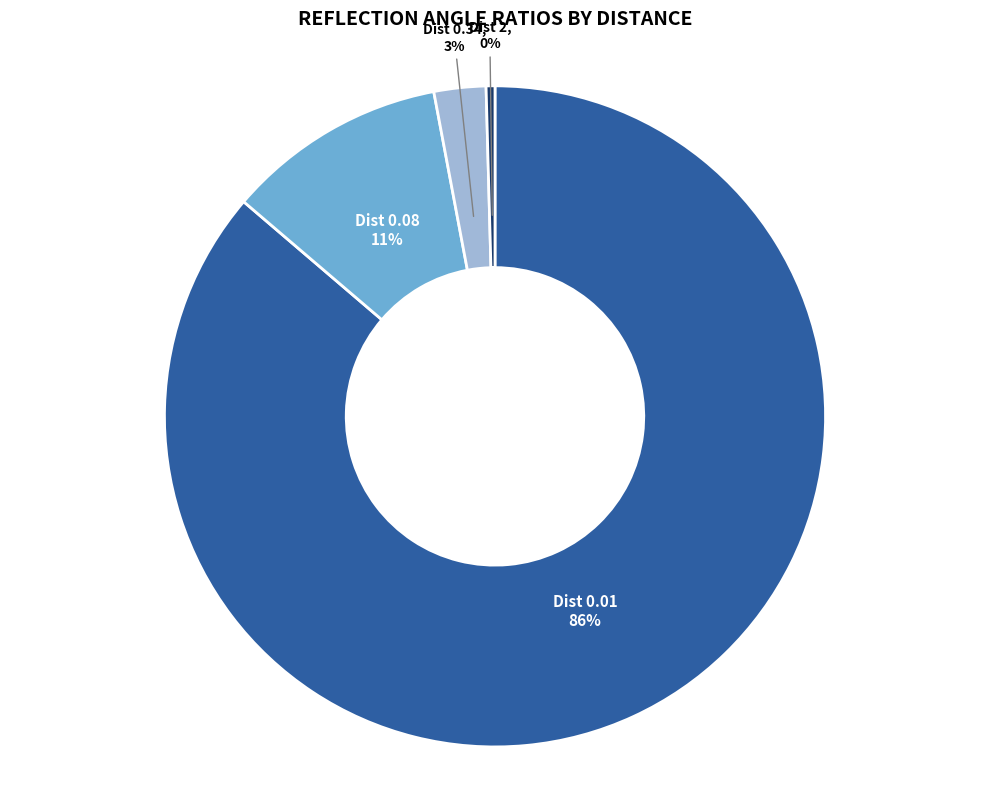

To the nearest percent, what percentage of the pie is Dist 0.01?

86%